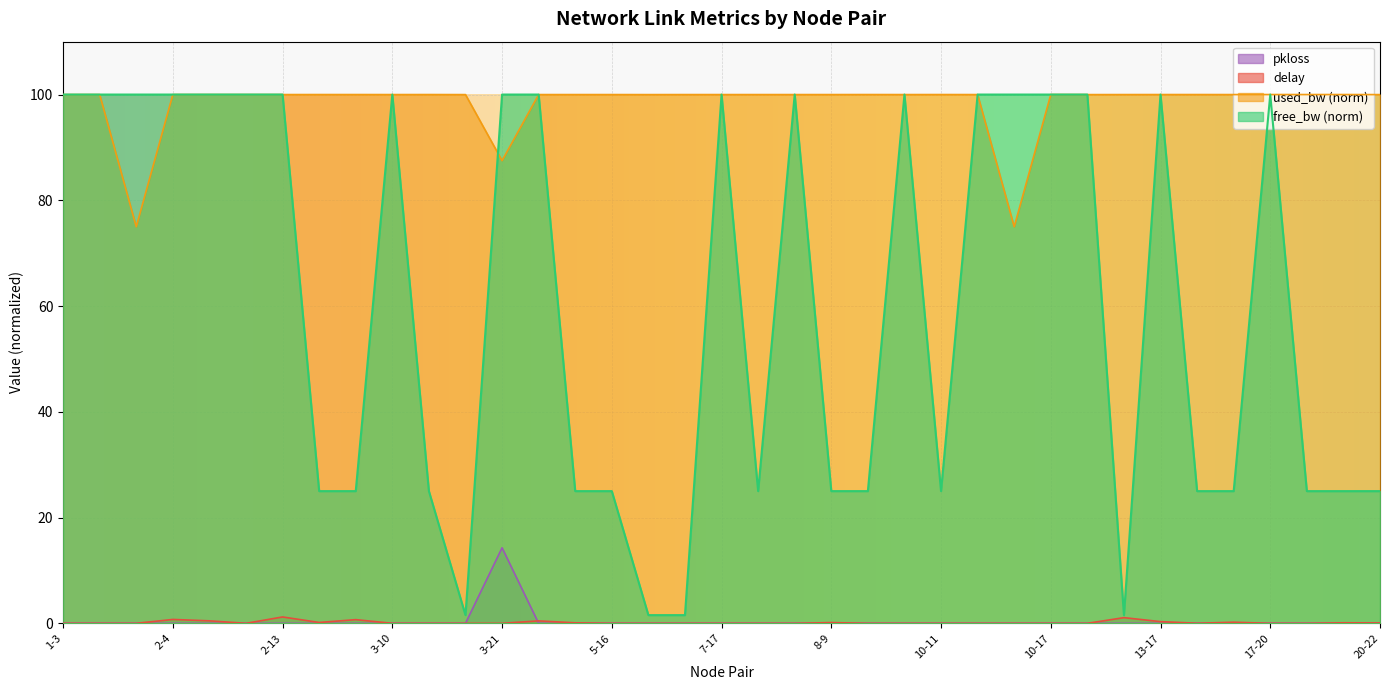

Does the chart display data point markers on the line(s)?

No